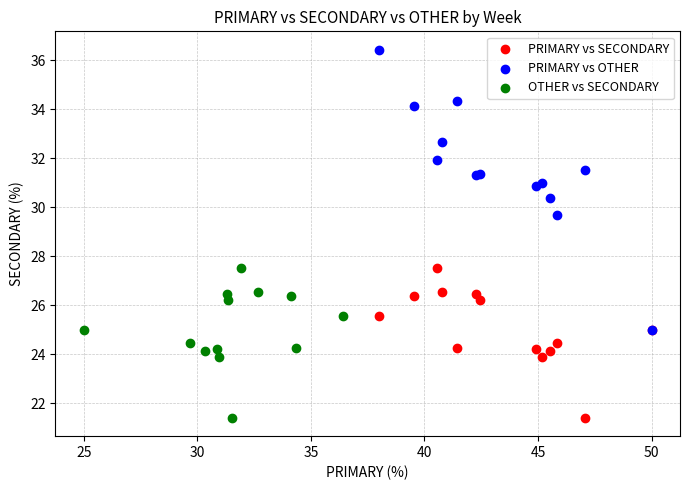

Which series reaches the maximum Y coordinate?

PRIMARY vs OTHER